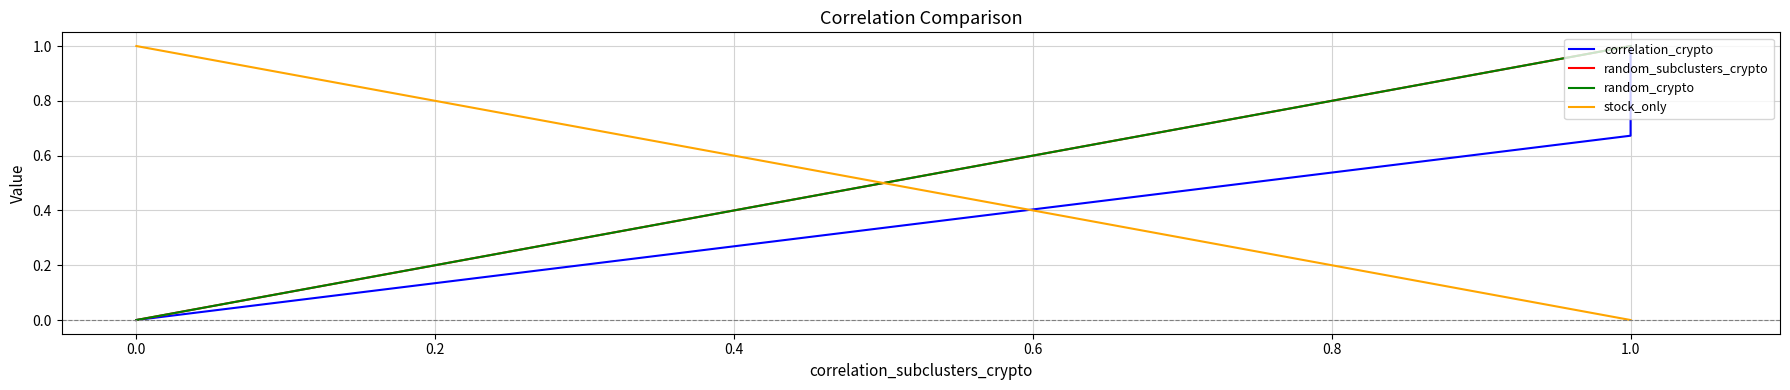

How many series are shown in this chart?

4